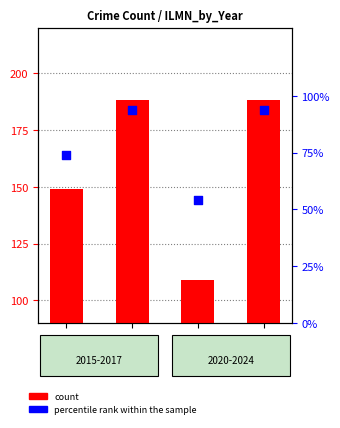

What is the total value across all series at 2020?

163.2